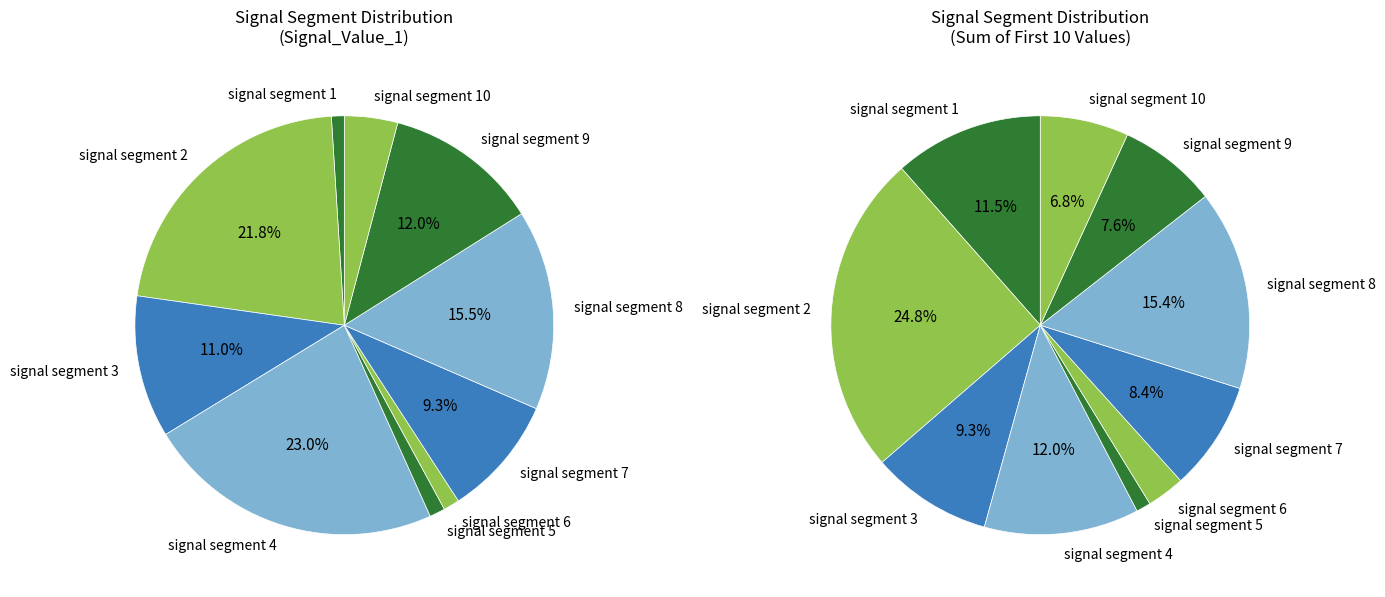

How many segments does this pie chart have?

10